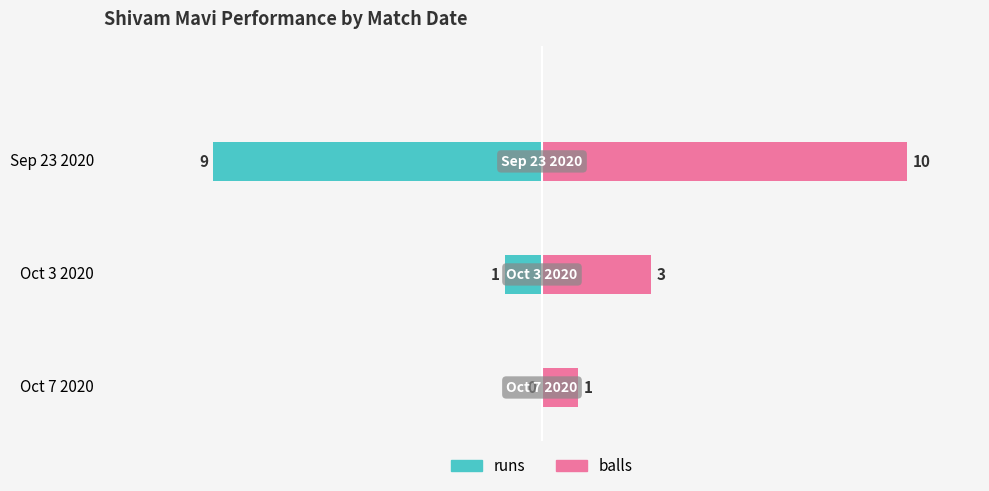

How many groups of bars are there?

3